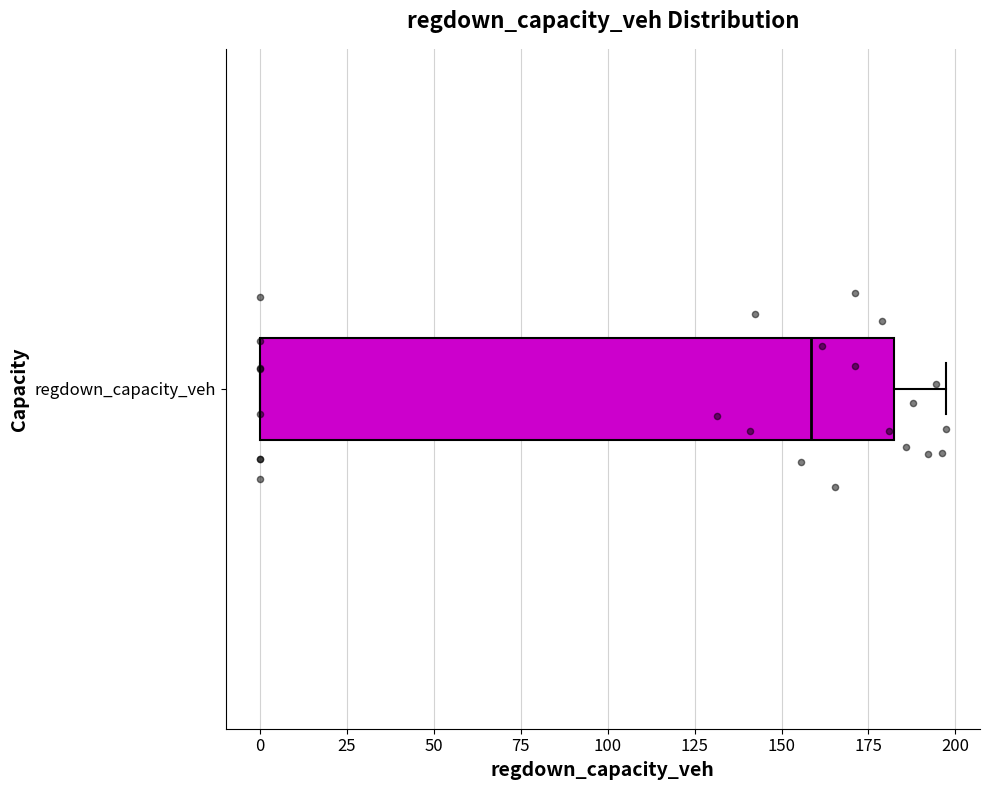

Where is the left edge of the box for regdown_capacity_veh on the x-axis? The values are not printed on the chart, so give them approximately, as read against the axis.

0